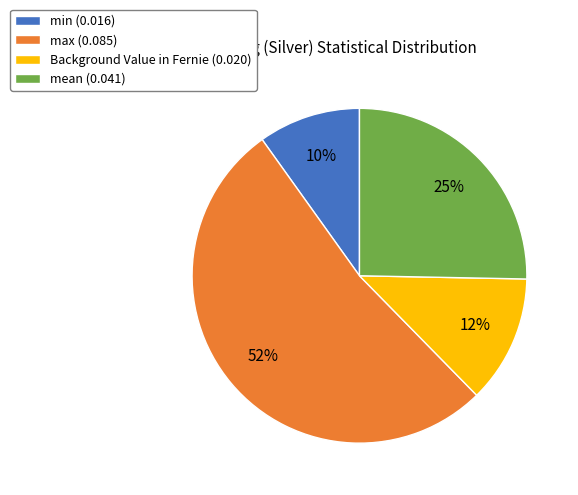

Is there any slice that represents more than half of the pie?

Yes